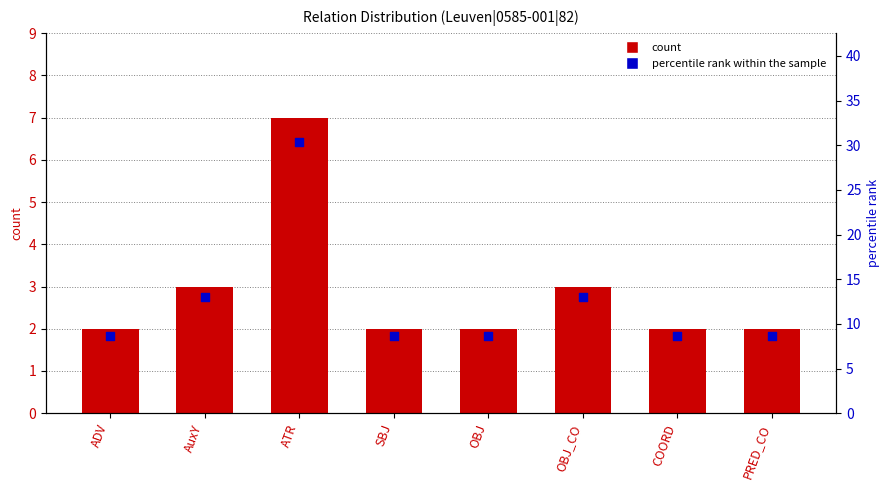

Is the value of percentile rank within the sample at AuxY greater than the value of count at ADV?

Yes